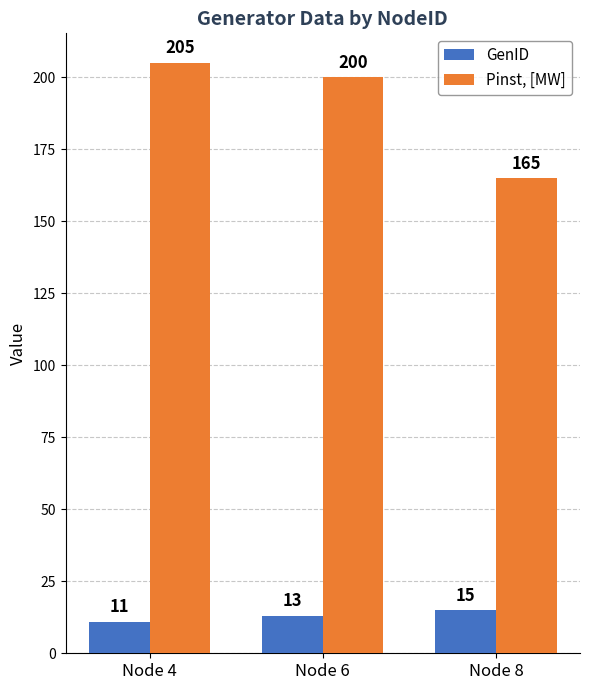

Rank the series at Node 8 from lowest to highest value.

GenID, Pinst, [MW]